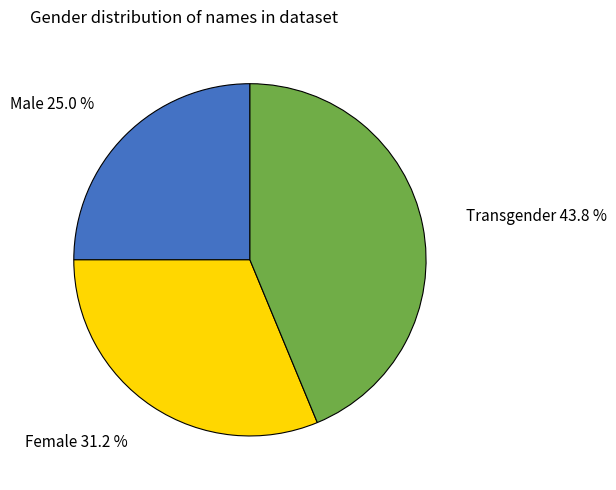

What is the smallest slice in the pie chart?

Male